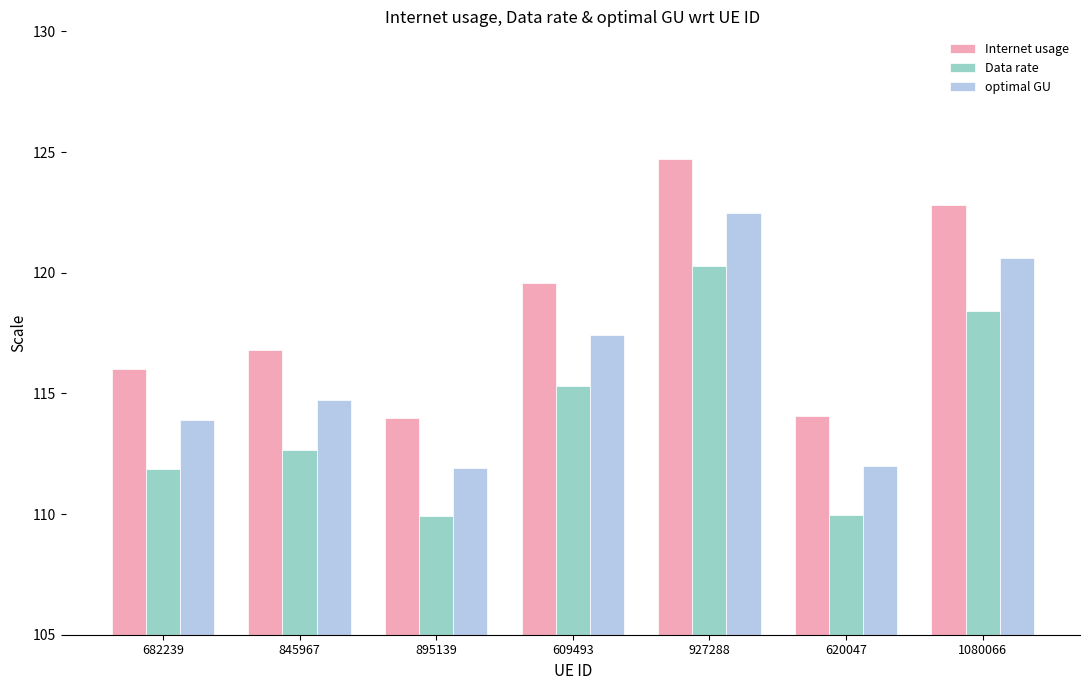

Where is optimal GU nearest to the value 117?

609493